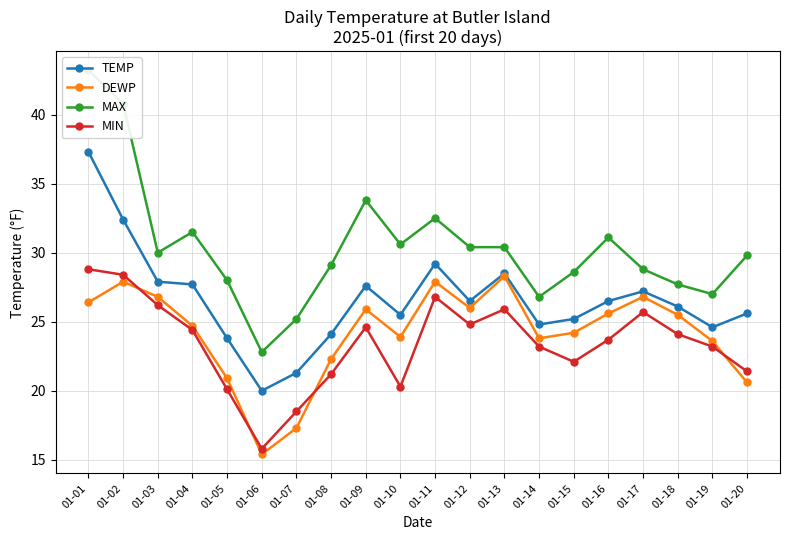

What is the sum of all DEWP values?

483.8